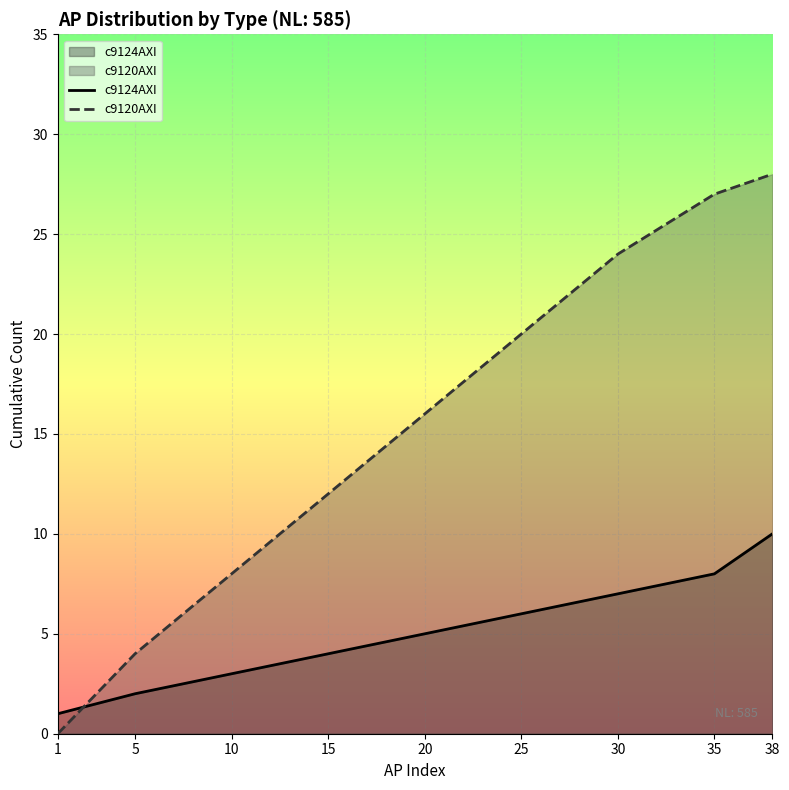

What is the maximum value for c9120AXI?

28